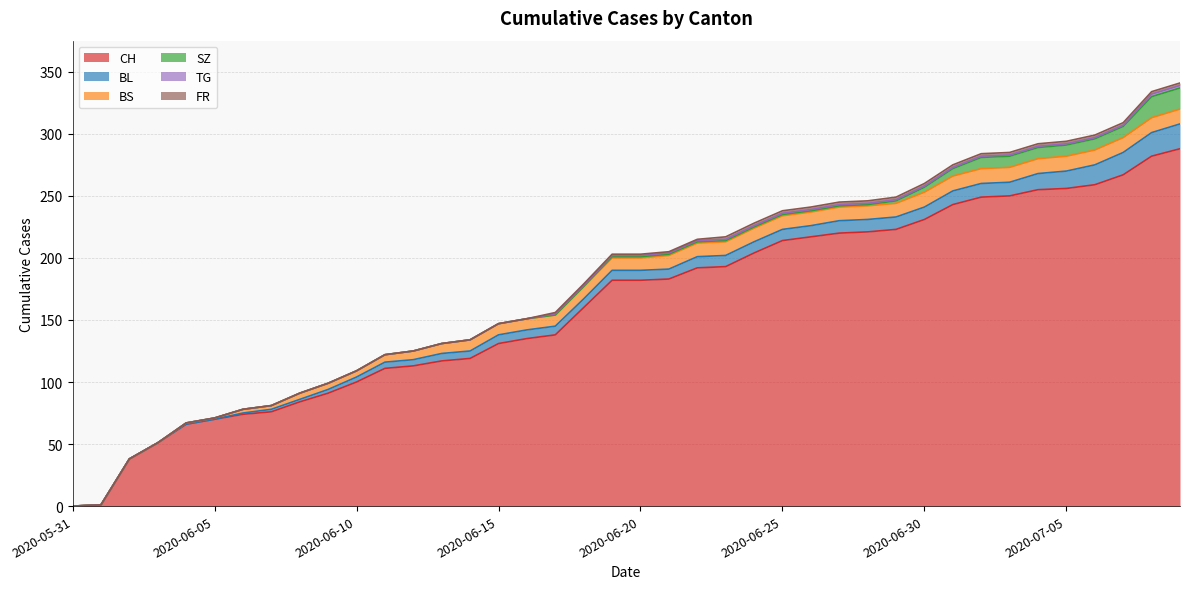

True or false: FR and TG intersect in this chart.

False